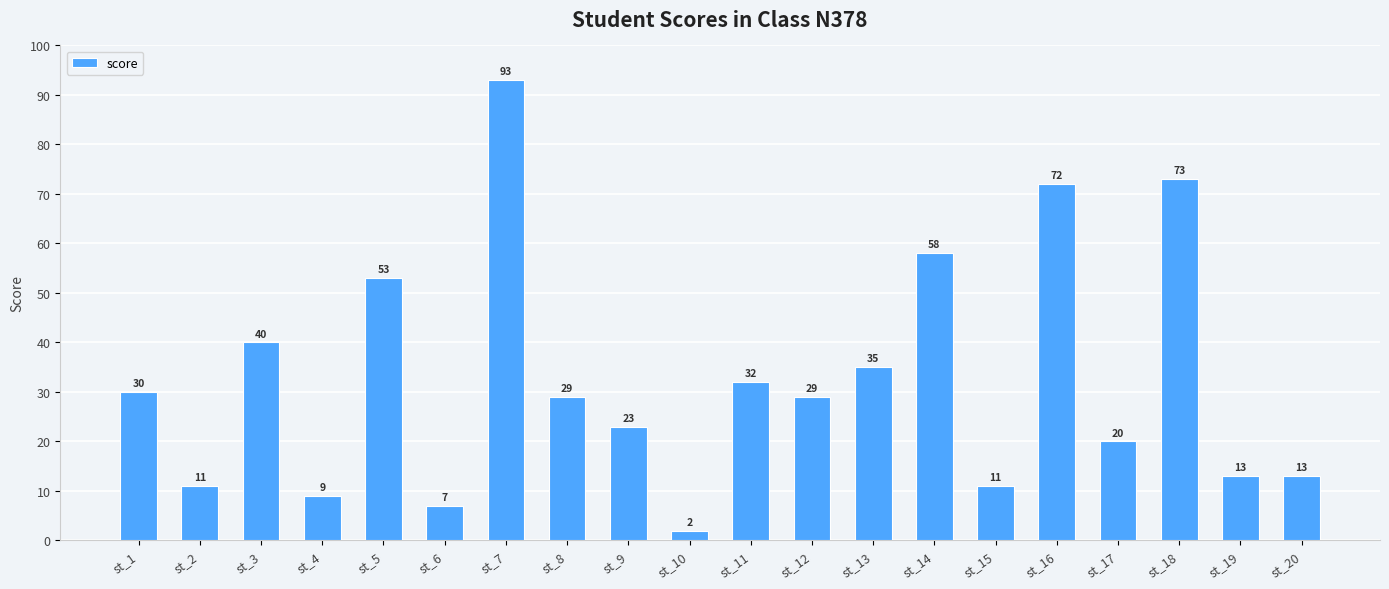

What is the change in value from st_5 to st_14?

+5